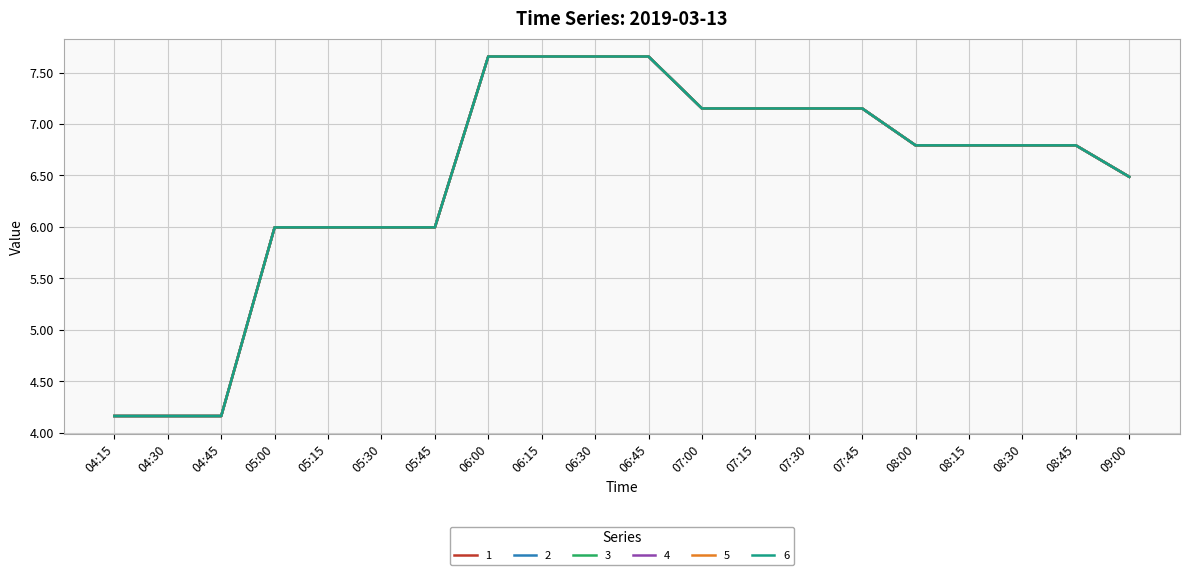

The 4 series shows 6.8 at 08:15. True or false?

True